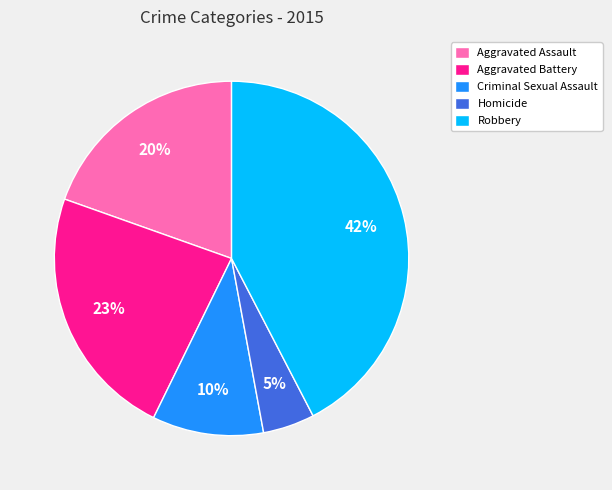

How many slices are in this pie chart?

5